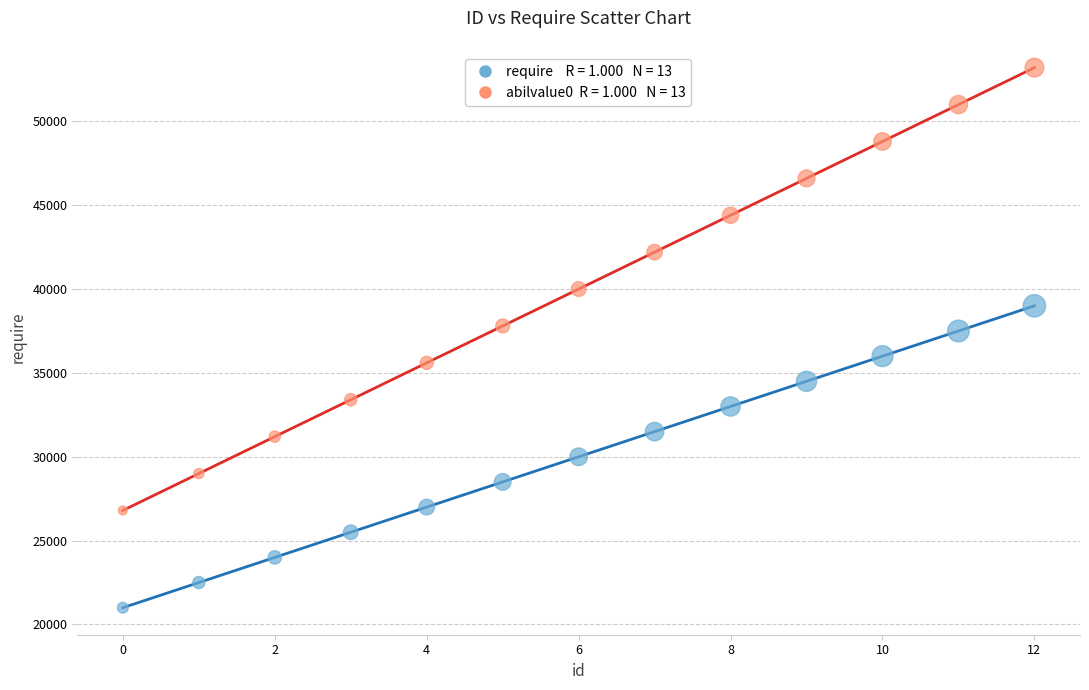

Across all data points, what is the range of Y values (max minus min)?

32200